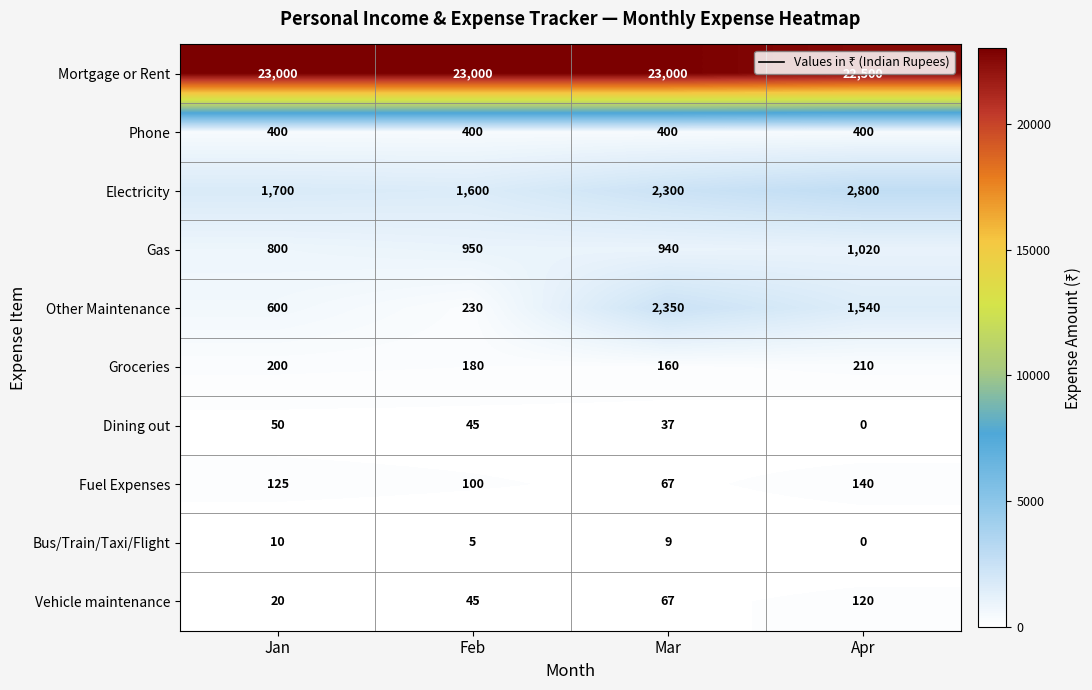

Which series has the largest range (max minus min)?

Other Maintenance